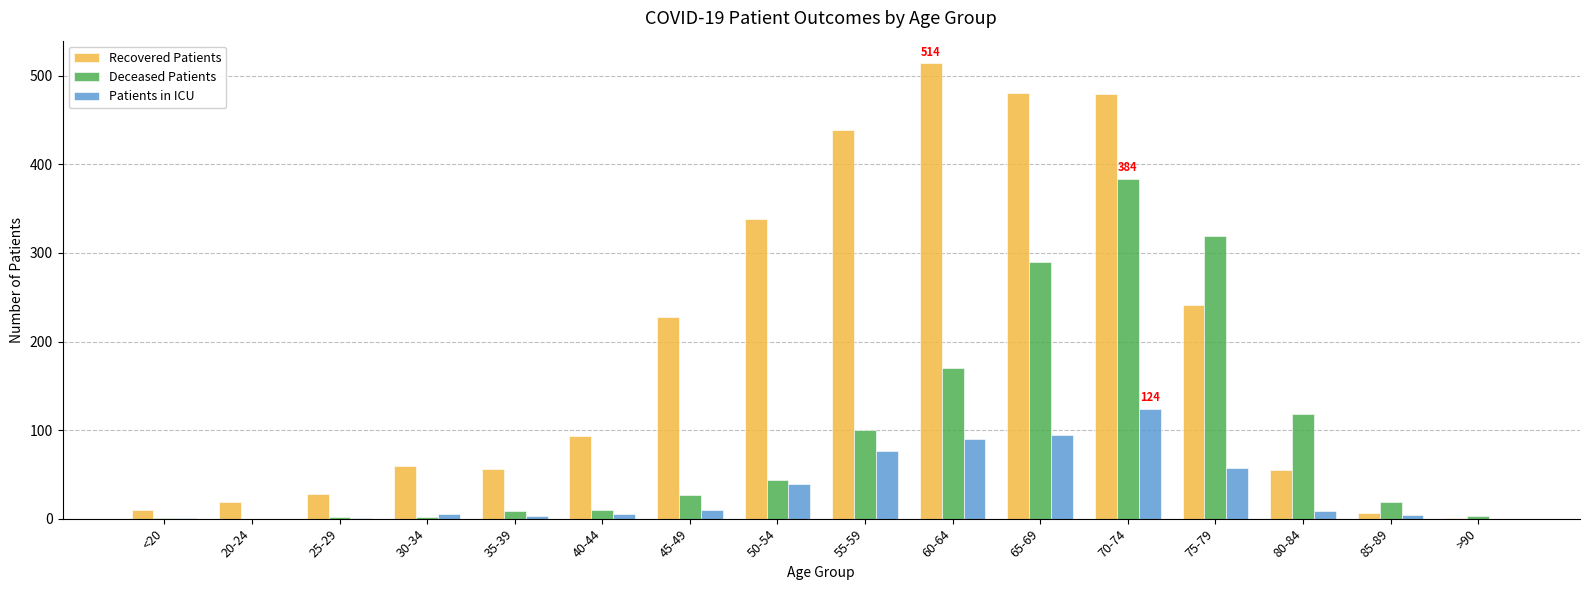

At which label does Recovered Patients reach its peak?

60-64